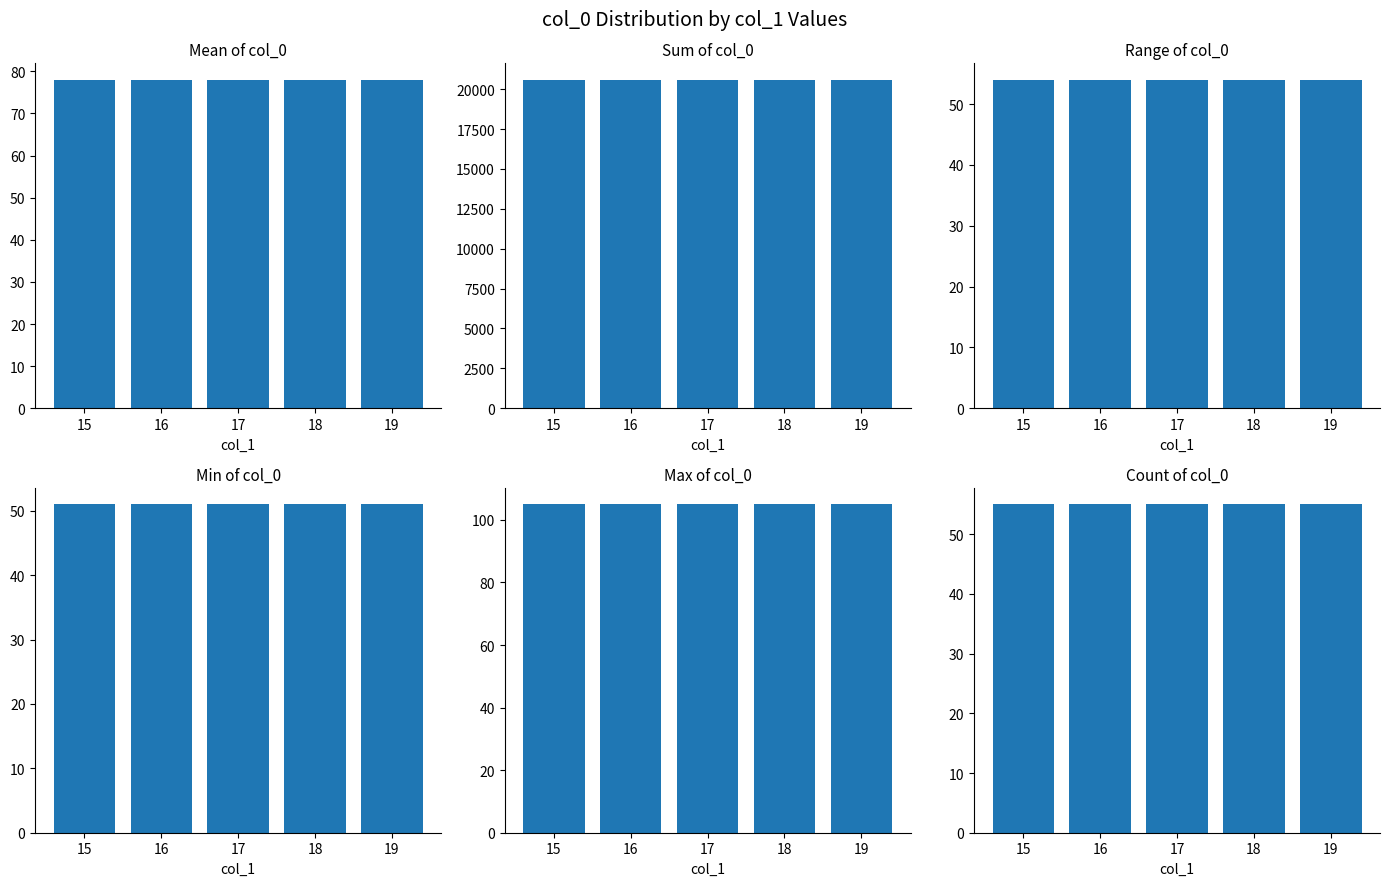

At how many categories does at least one series exceed 19388?

5